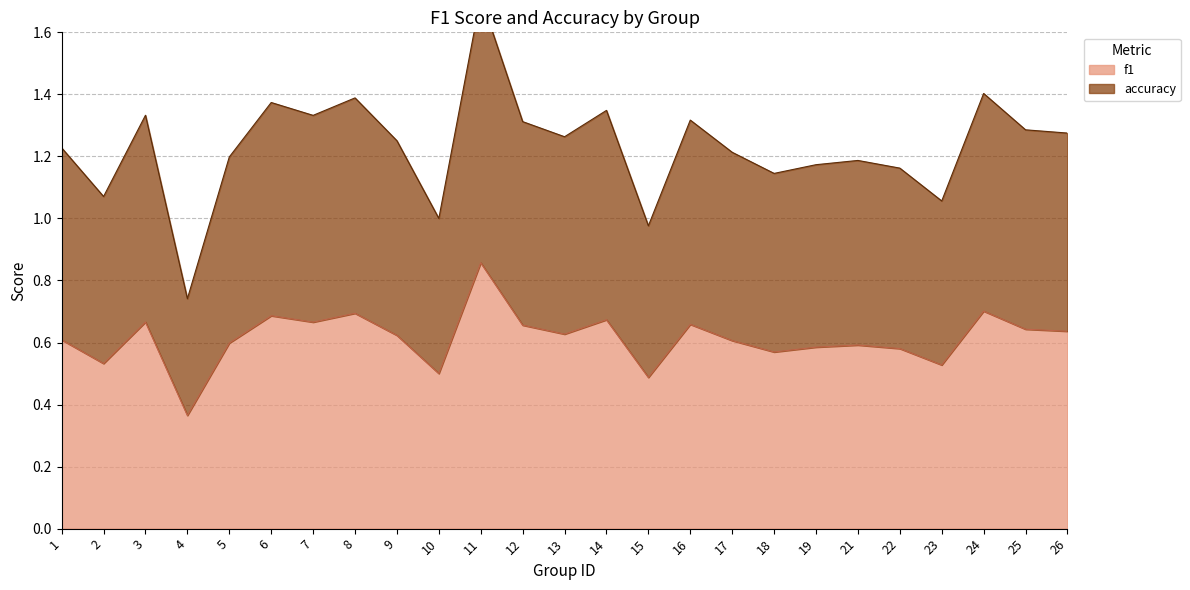

How many categories are shown in the chart?

25